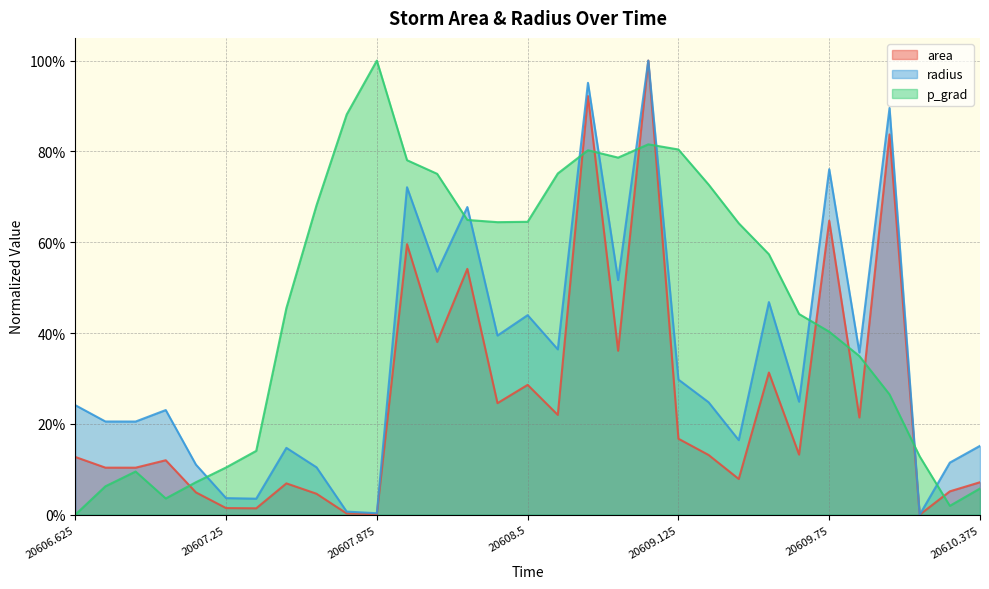

What is the value of the radius point at the 4th from the left?

0.2